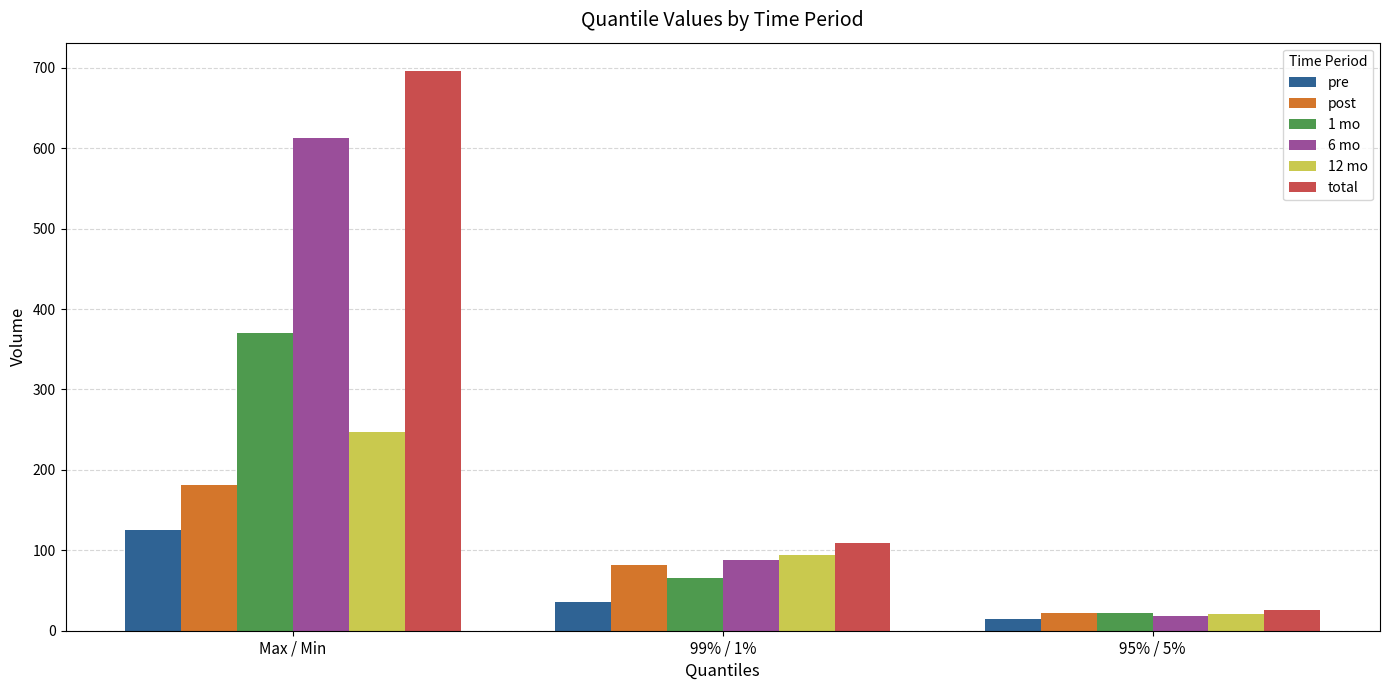

List the labels in order of post value, largest first.

Max / Min, 99% / 1%, 95% / 5%